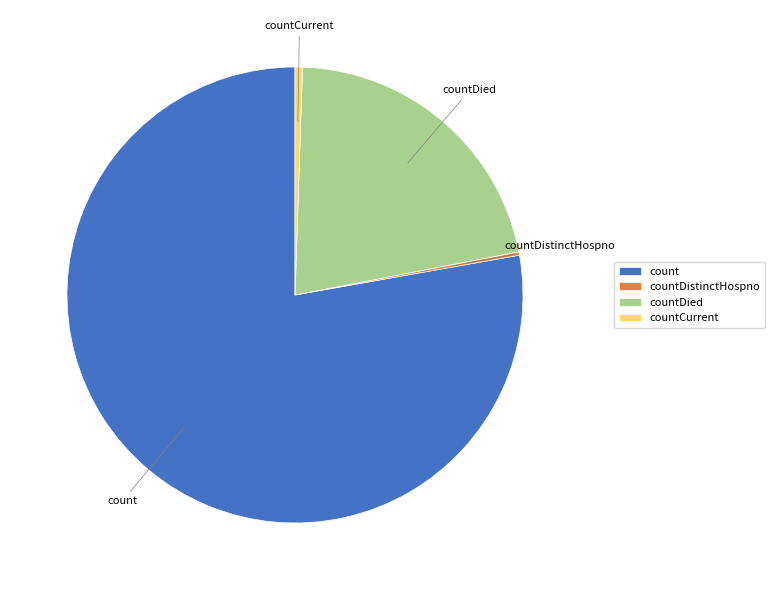

What is the ratio of the value at count to the value at countDied?

3.6